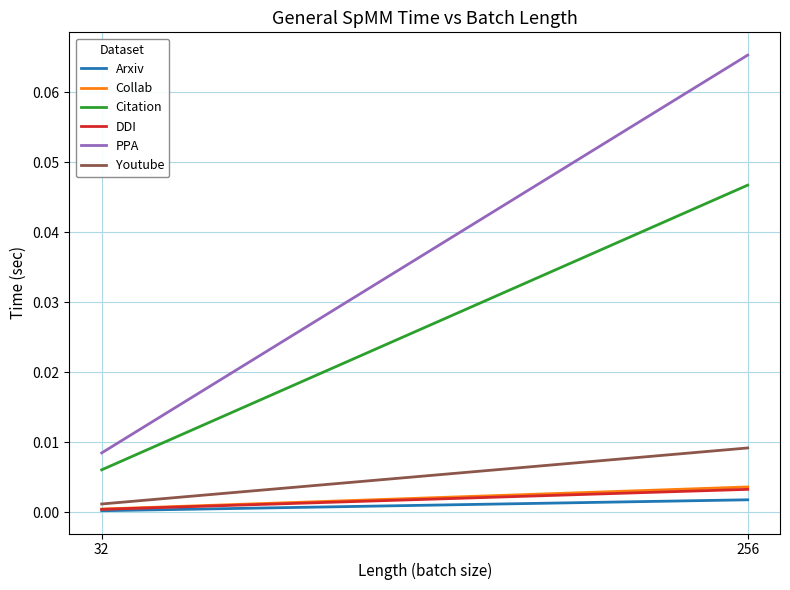

How many lines are shown in the chart?

6